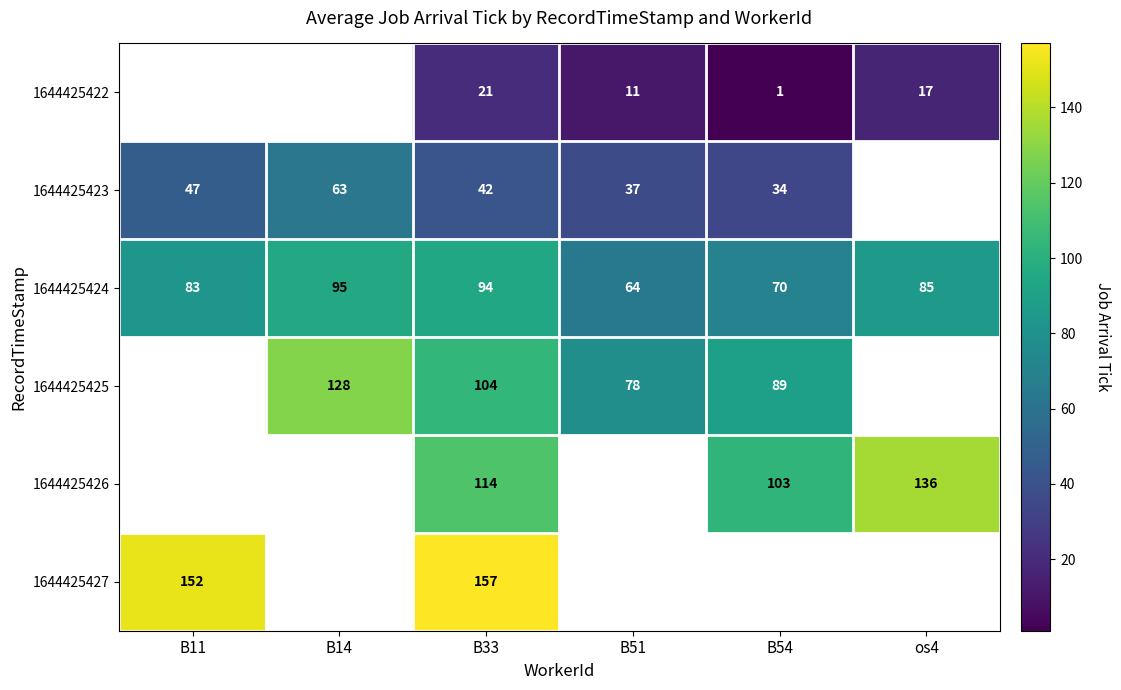

At which category is the sum across all series the highest?

B33